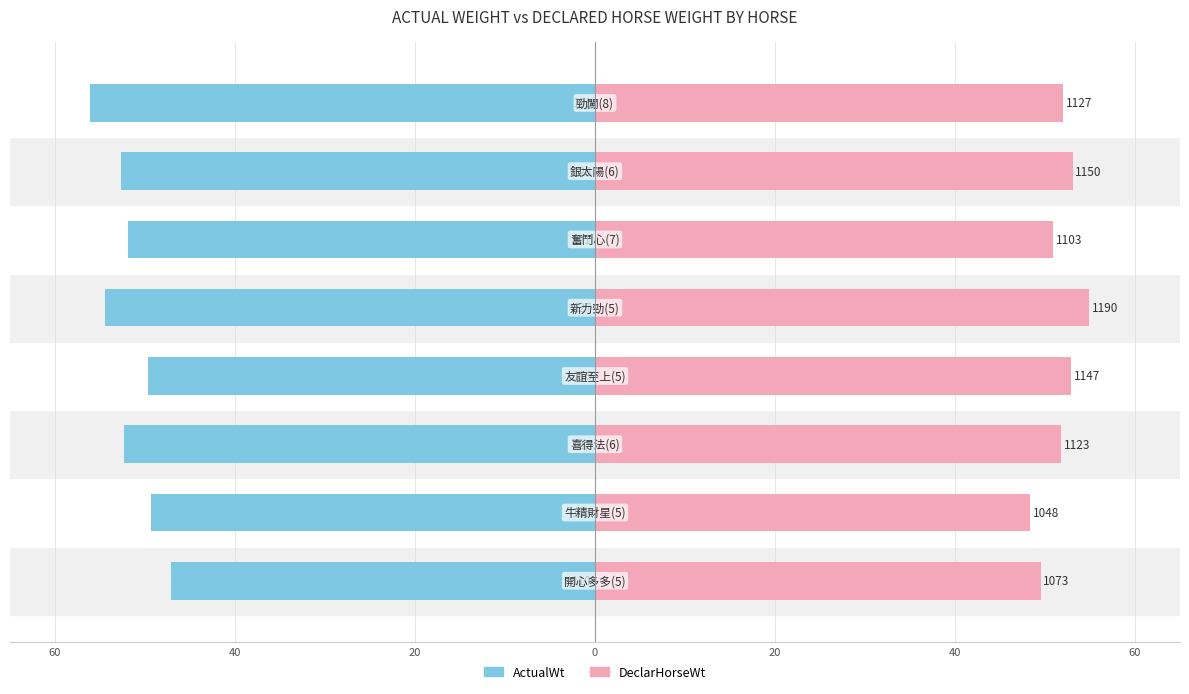

Which series has the largest range (max minus min)?

ActualWt